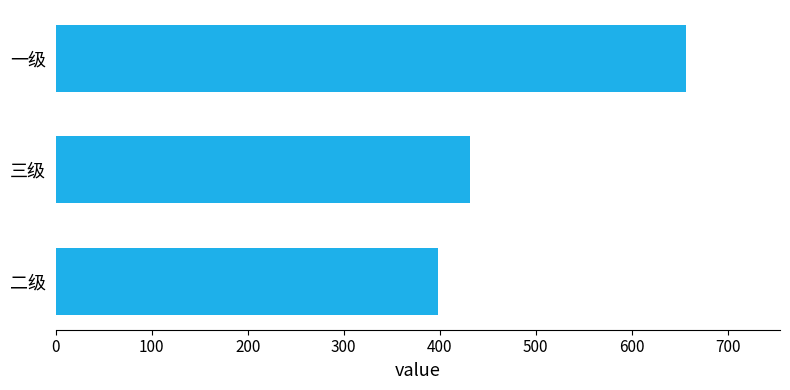

At which label is the value closest to 527?

三级